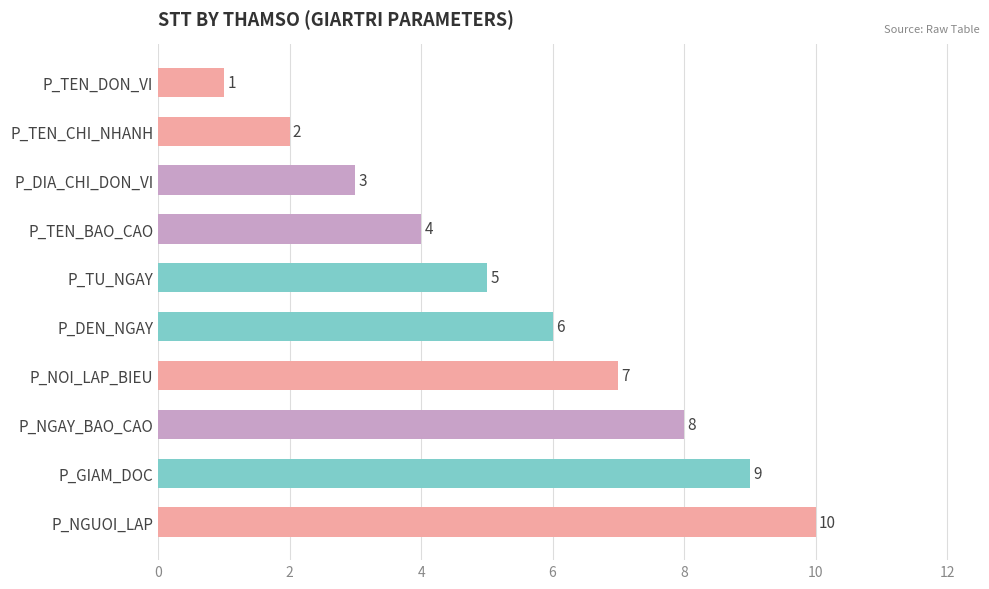

The value at P_NGUOI_LAP is 4. True or false?

False